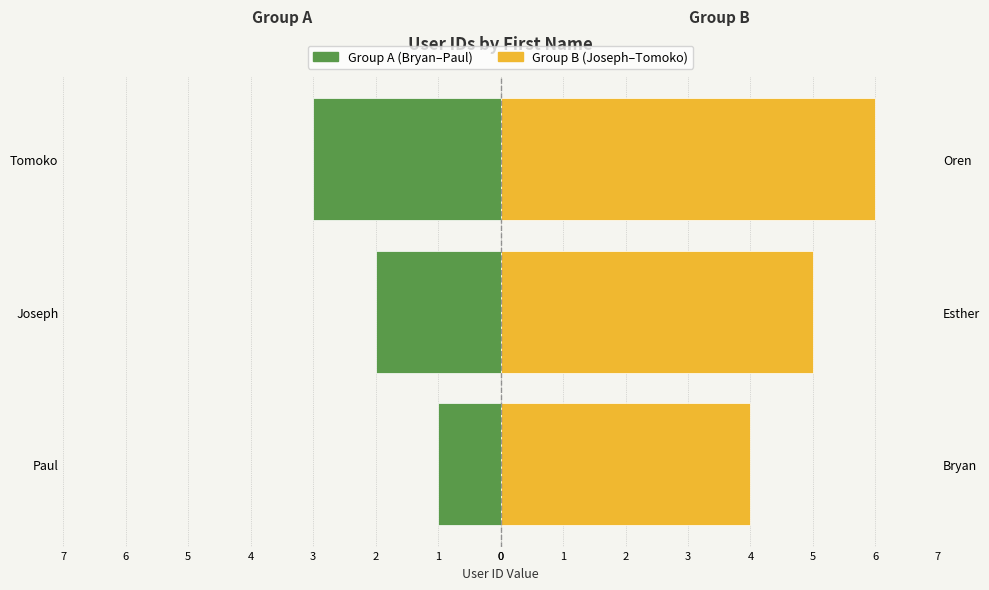

Rank the categories by Group A (Bryan–Paul) value from highest to lowest.

Paul, Joseph, Tomoko